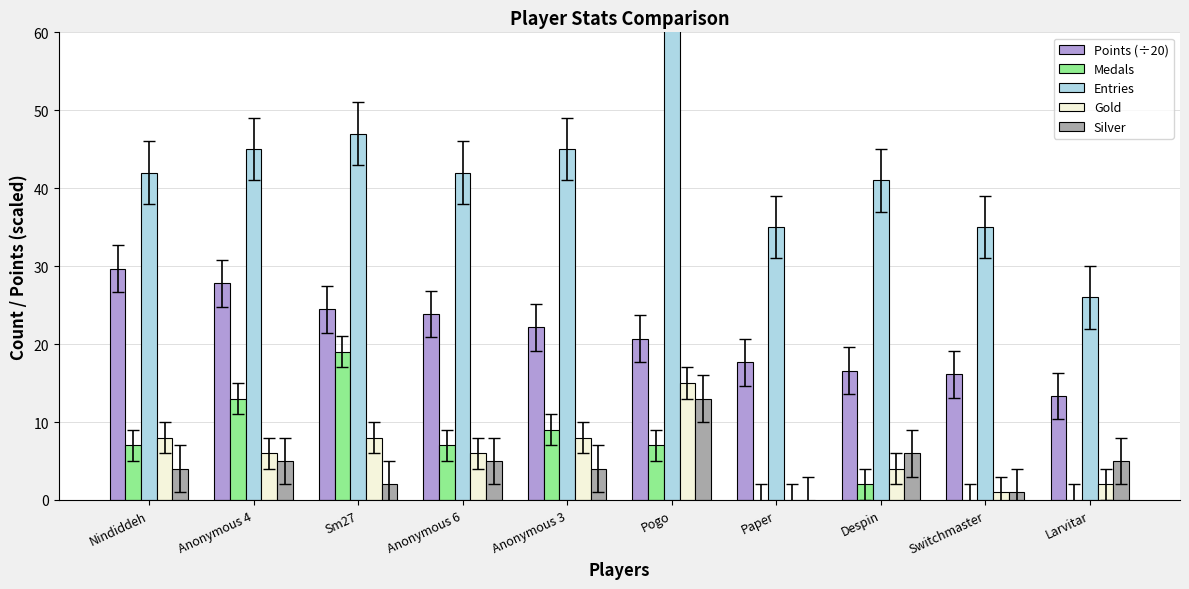

What is the label of the 4th bar from the right?

Paper